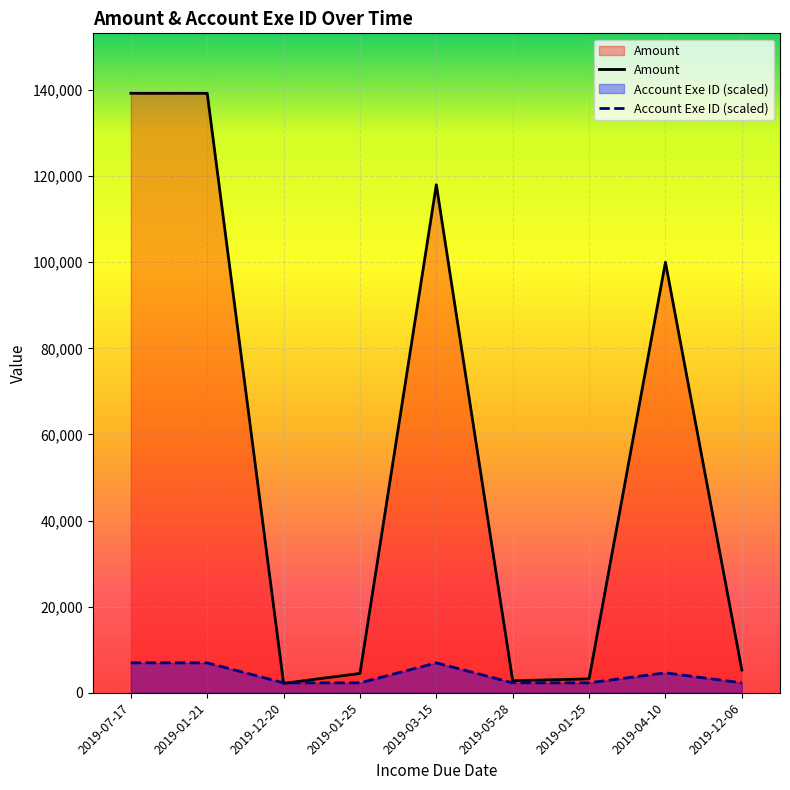

What is the minimum value for Account Exe ID?

2320.7